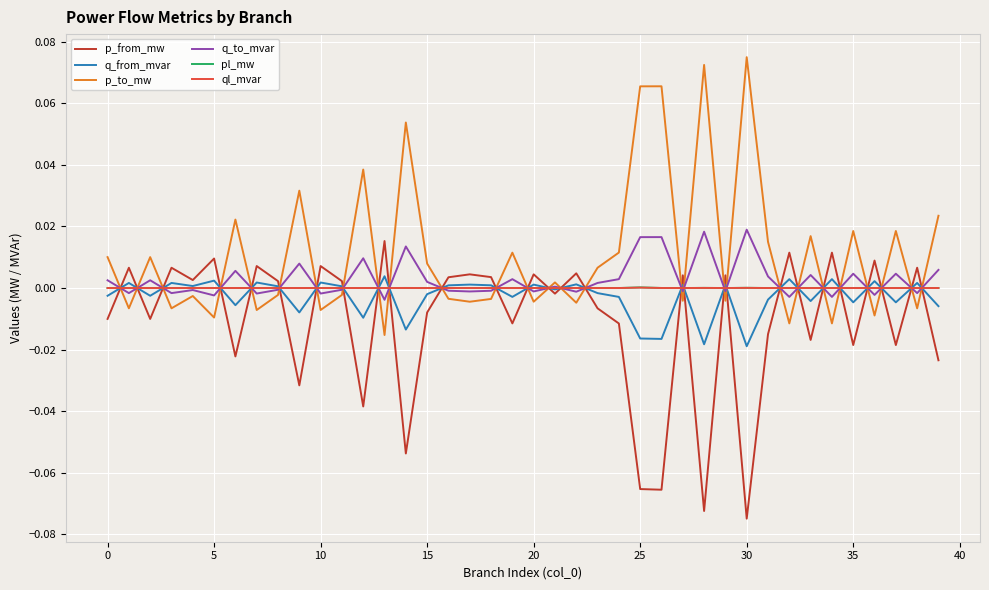

How many lines are shown in the chart?

6